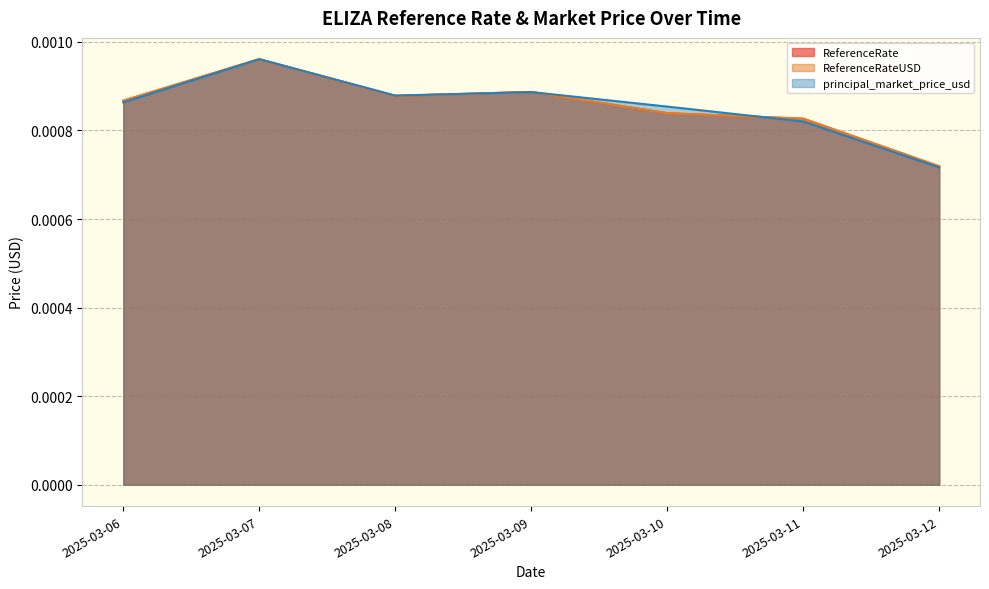

Which series ends up on top after the final intersection of principal_market_price_usd and ReferenceRateUSD?

ReferenceRateUSD